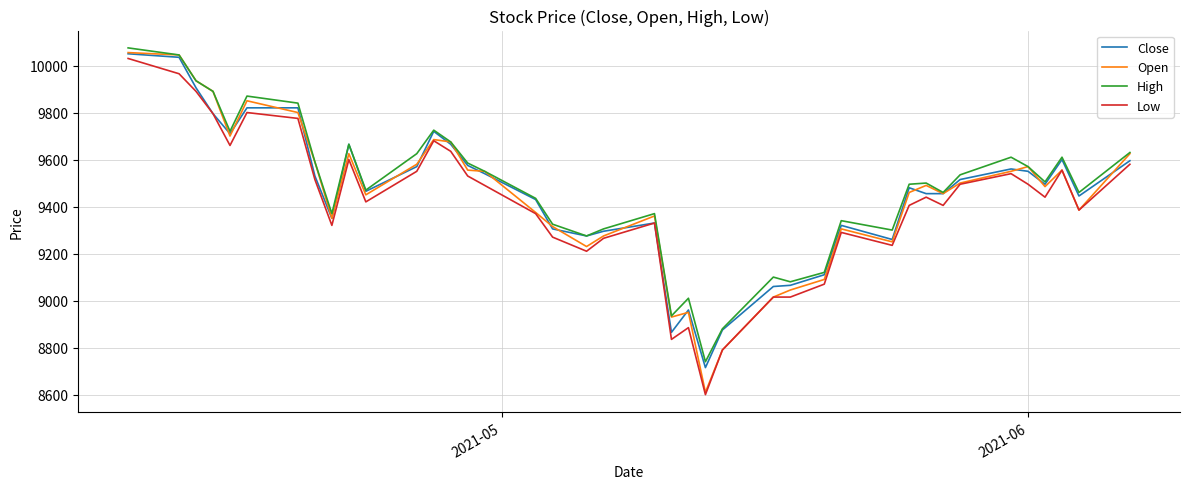

True or false: Low and High intersect in this chart.

False